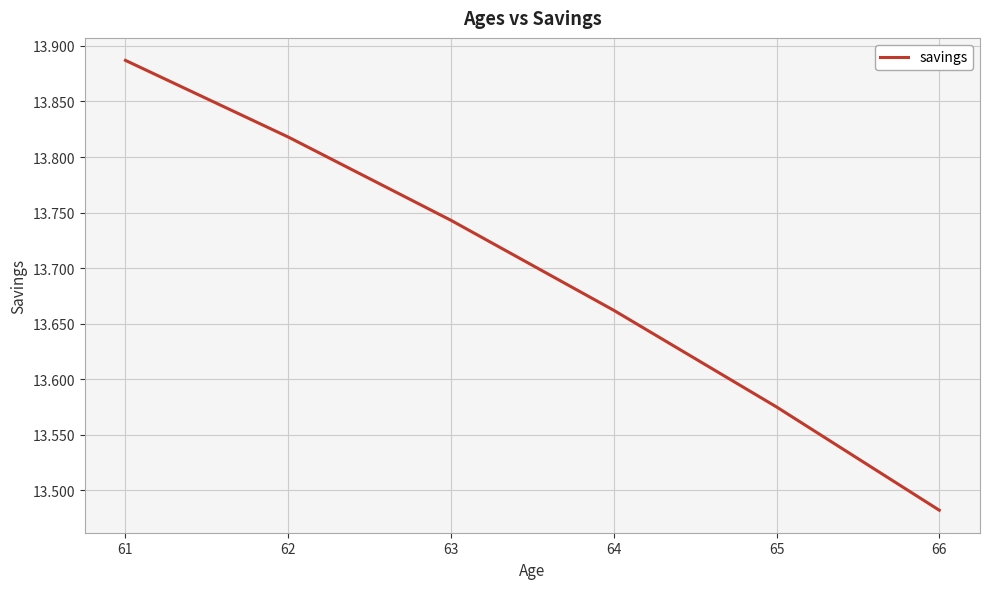

Rank the categories by value from lowest to highest.

66, 65, 64, 63, 62, 61